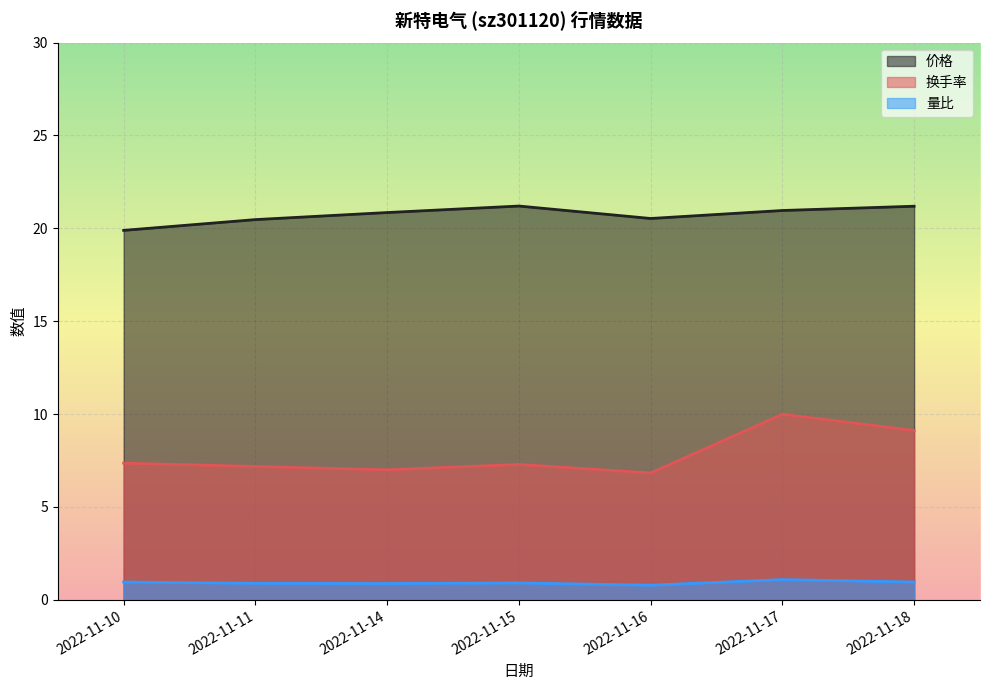

How many 量比 values are between 0 and 1?

6